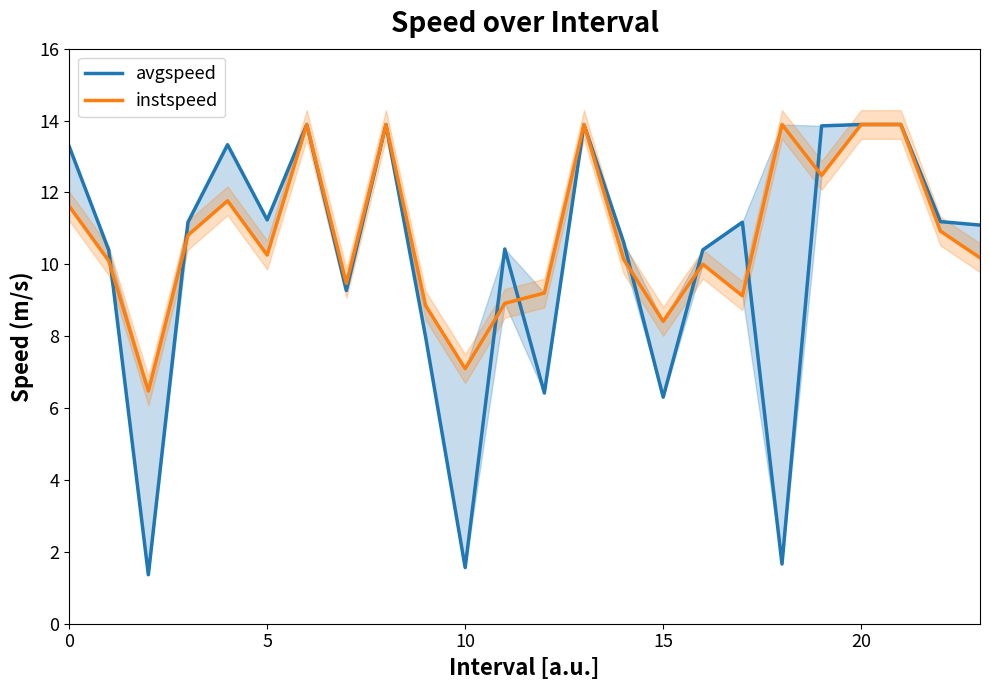

How many data points in avgspeed are less than 11?

11